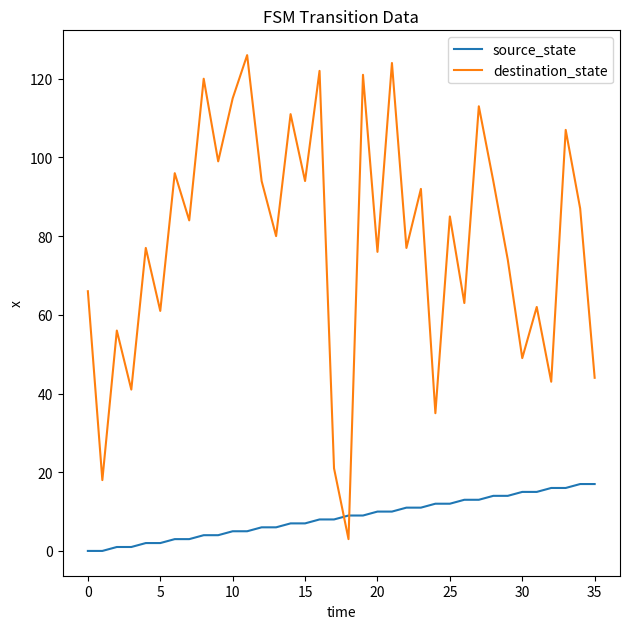

Which series has the widest spread of values?

destination_state